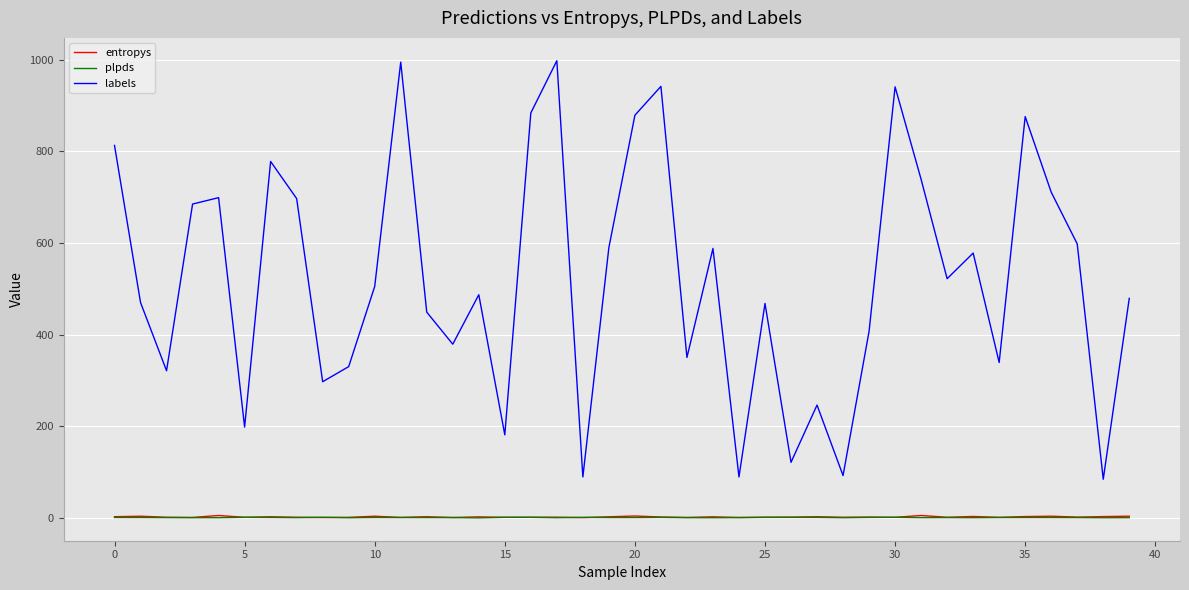

How many lines are shown in the chart?

3